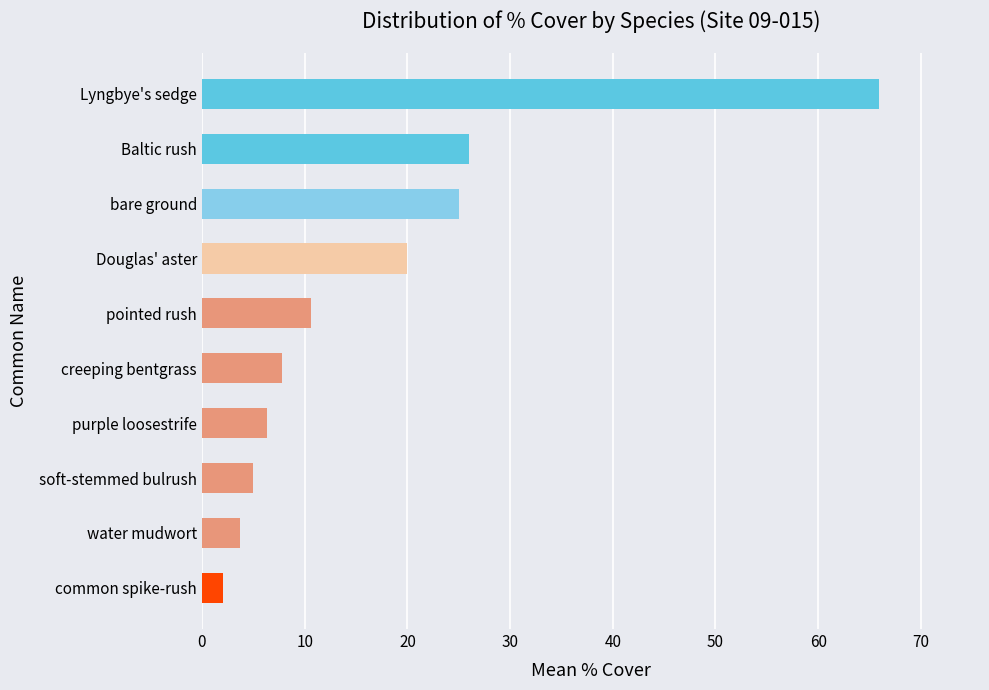

Rank the categories by value from highest to lowest.

Lyngbye's sedge, Baltic rush, bare ground, Douglas' aster, pointed rush, creeping bentgrass, purple loosestrife, soft-stemmed bulrush, water mudwort, common spike-rush